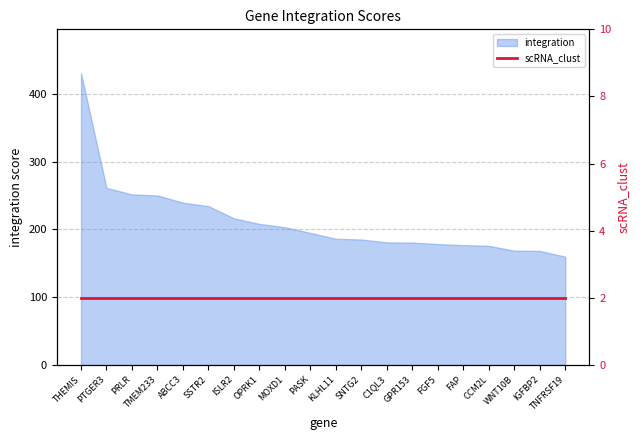

What is the difference between the values at TNFRSF19 and PASK?

35.1